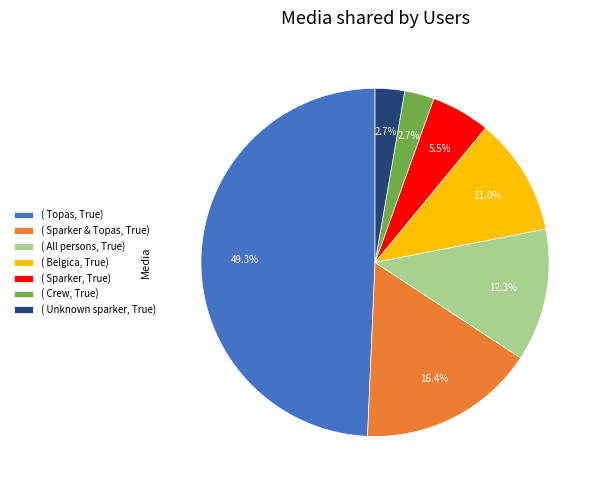

What percentage do ( Crew, True) and ( Sparker, True) together represent?

8.2%